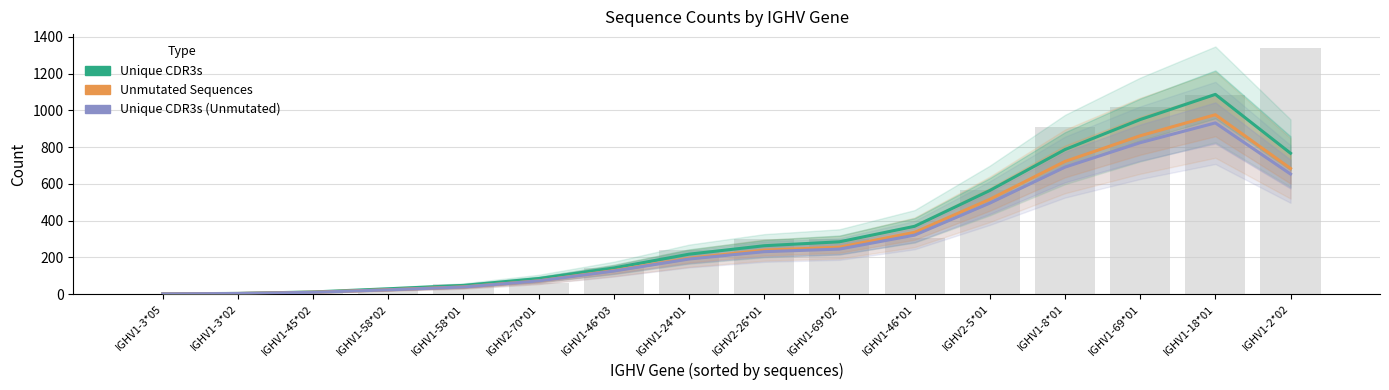

List the labels in order of Unique CDR3s value, largest first.

IGHV1-18*01, IGHV1-69*01, IGHV1-8*01, IGHV1-2*02, IGHV2-5*01, IGHV1-46*01, IGHV1-69*02, IGHV2-26*01, IGHV1-24*01, IGHV1-46*03, IGHV2-70*01, IGHV1-58*01, IGHV1-58*02, IGHV1-45*02, IGHV1-3*02, IGHV1-3*05